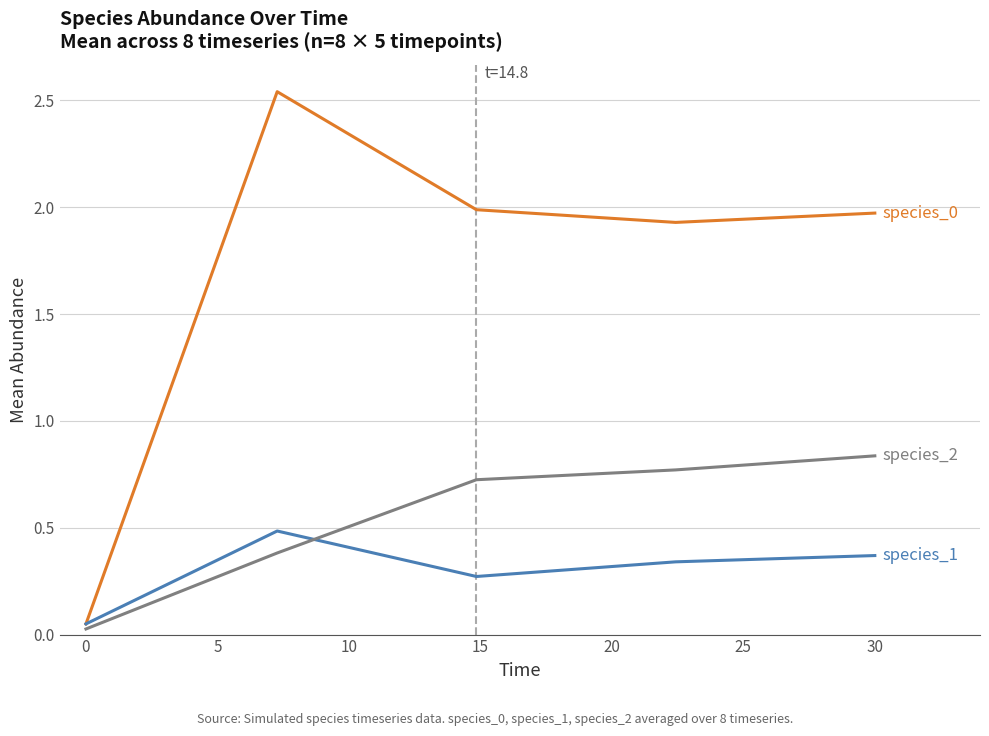

How many lines are shown in the chart?

3